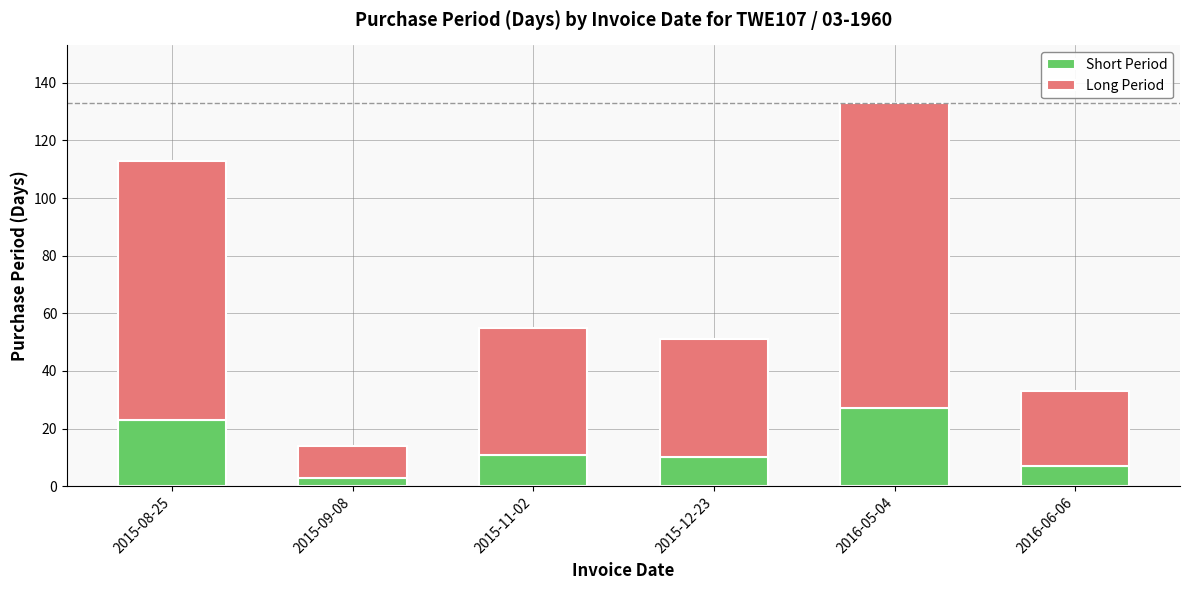

How many data points in Short Period are less than 11?

3